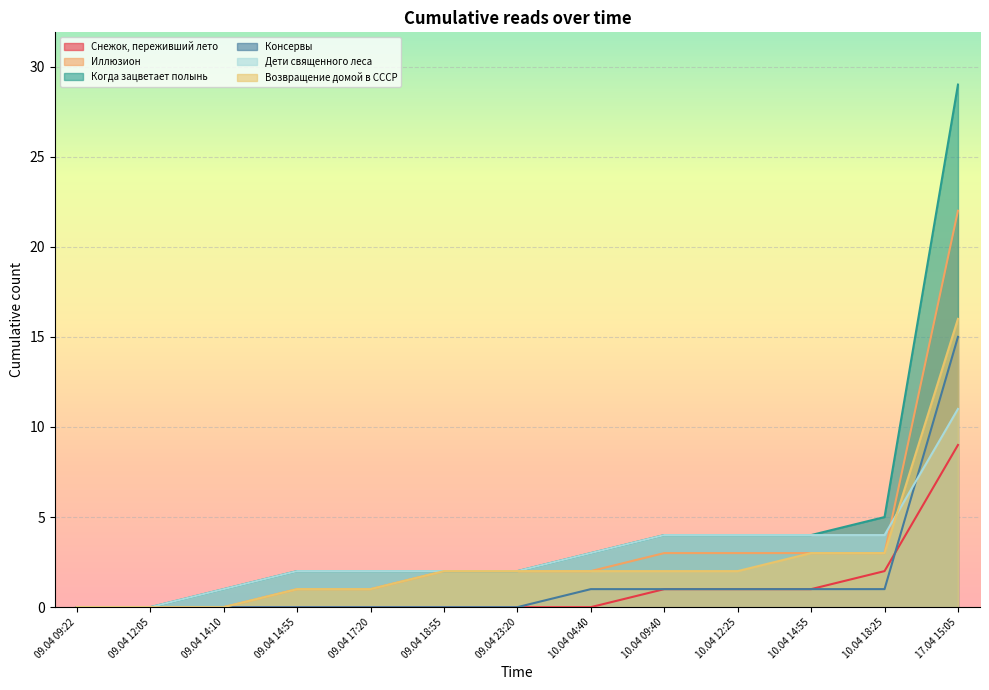

Does the chart display data point markers on the line(s)?

No